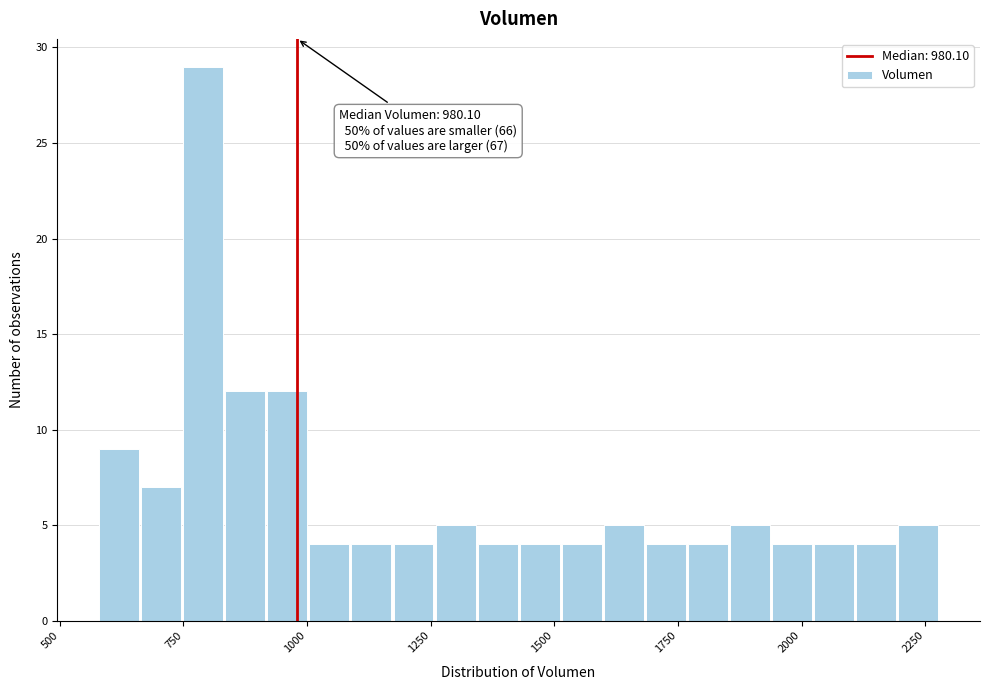

Read against the x-axis, roughly where is the centre of the tallest bar?

800